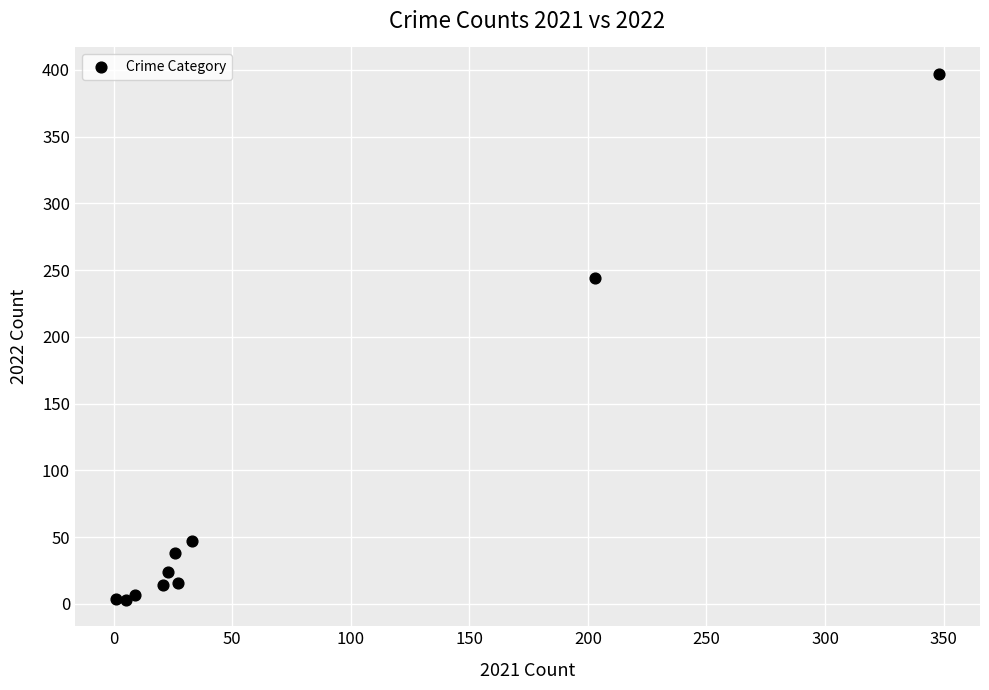

What Y value in the scatter plot is closest to 200?

244